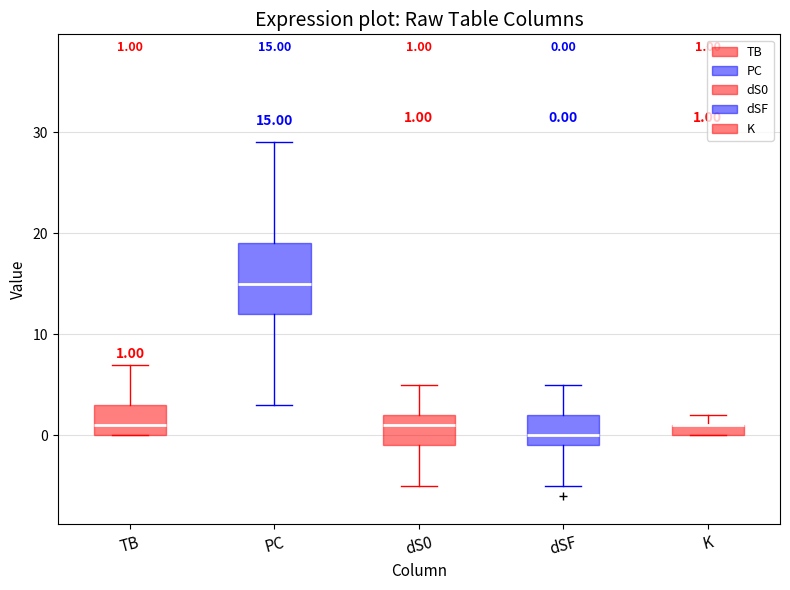

Which box is the tallest, from its lower edge to its upper edge?

PC